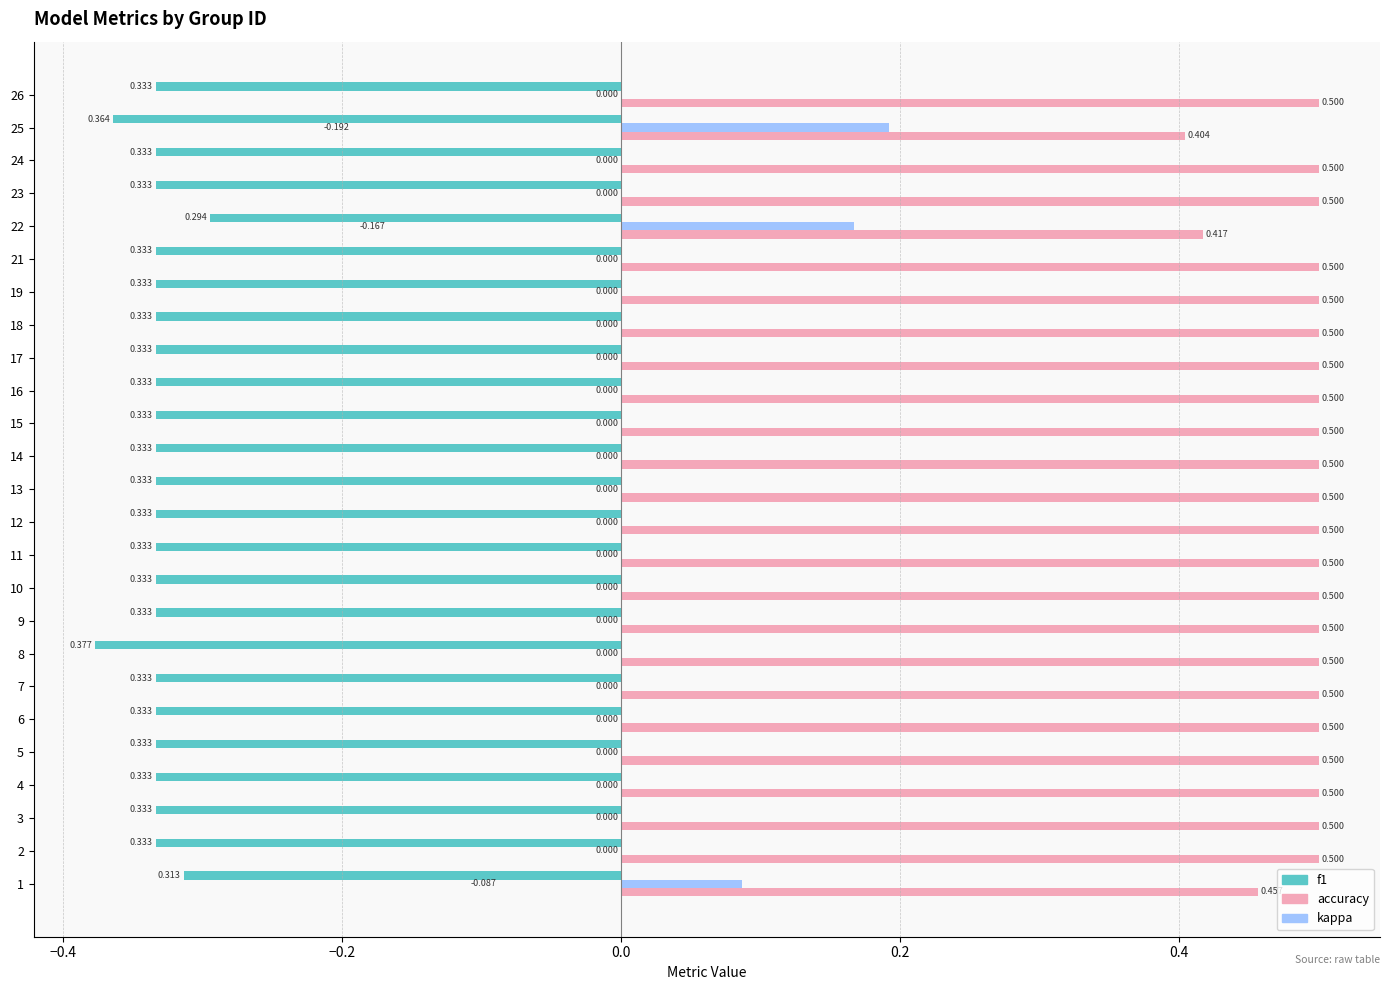

Which series has the largest total across all categories?

accuracy